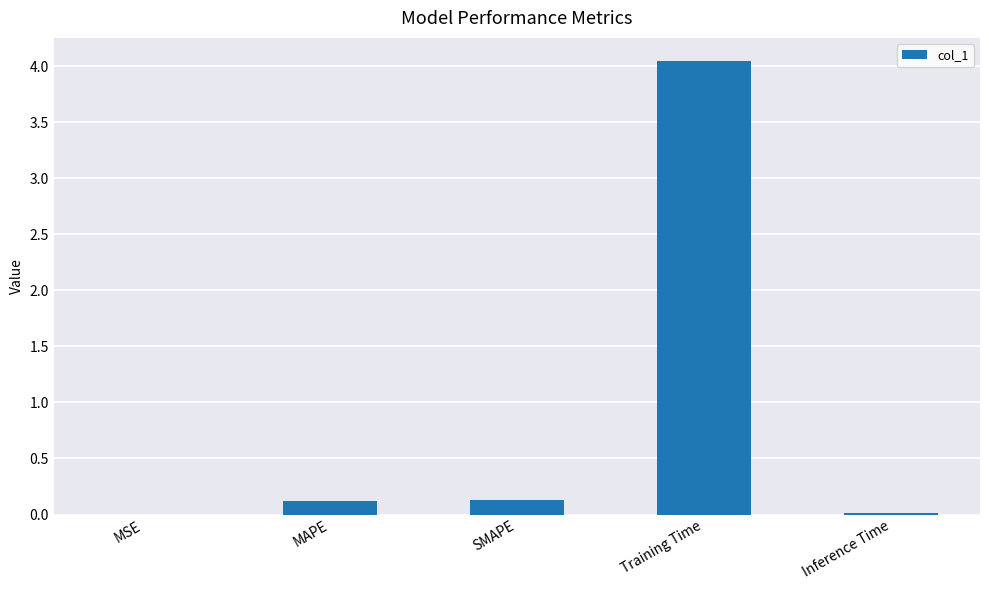

The value at MSE is 0.0. True or false?

True